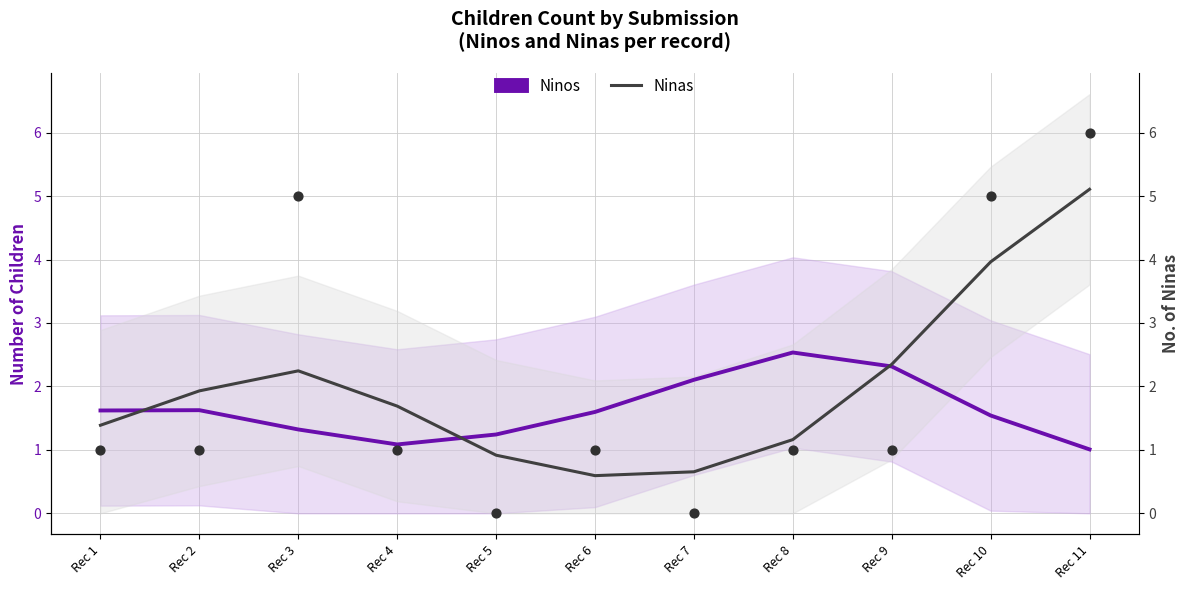

Which series contains the lowest Y value?

Ninas